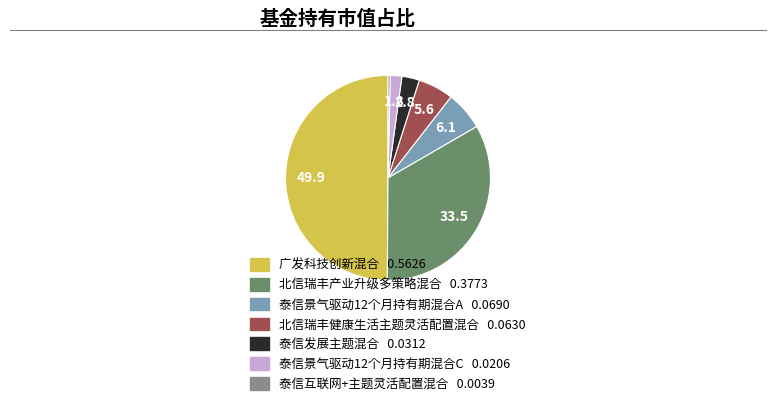

Rank the categories by value from highest to lowest.

广发科技创新混合, 北信瑞丰产业升级多策略混合, 泰信景气驱动12个月持有期混合A, 北信瑞丰健康生活主题灵活配置混合, 泰信发展主题混合, 泰信景气驱动12个月持有期混合C, 泰信互联网+主题灵活配置混合